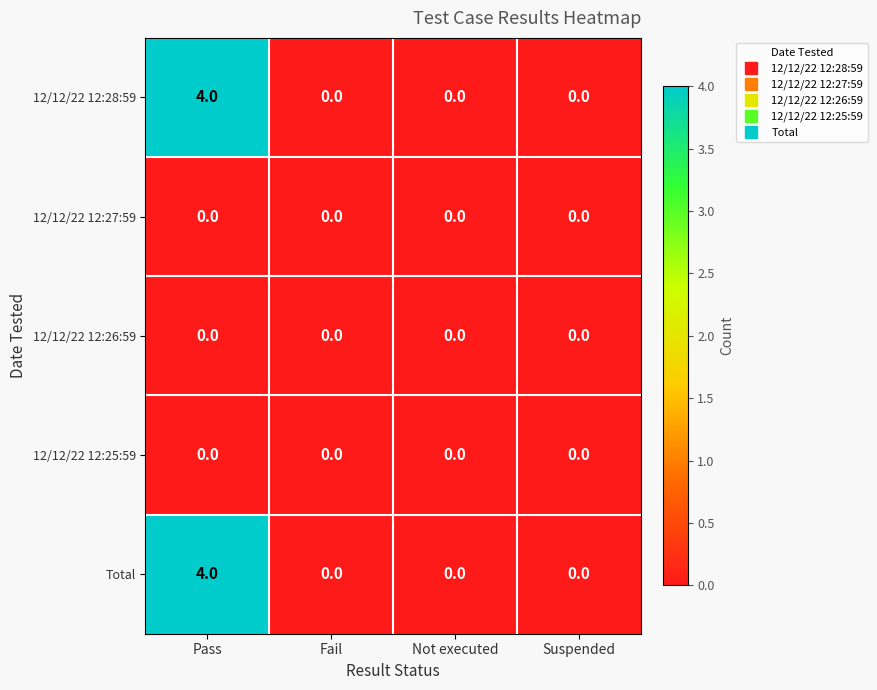

Reading right to left, list all the values displayed in this chart.

12/12/22 12:28:59: 0	0	0	4
12/12/22 12:27:59: 0	0	0	0
12/12/22 12:26:59: 0	0	0	0
12/12/22 12:25:59: 0	0	0	0
Total: 0	0	0	4